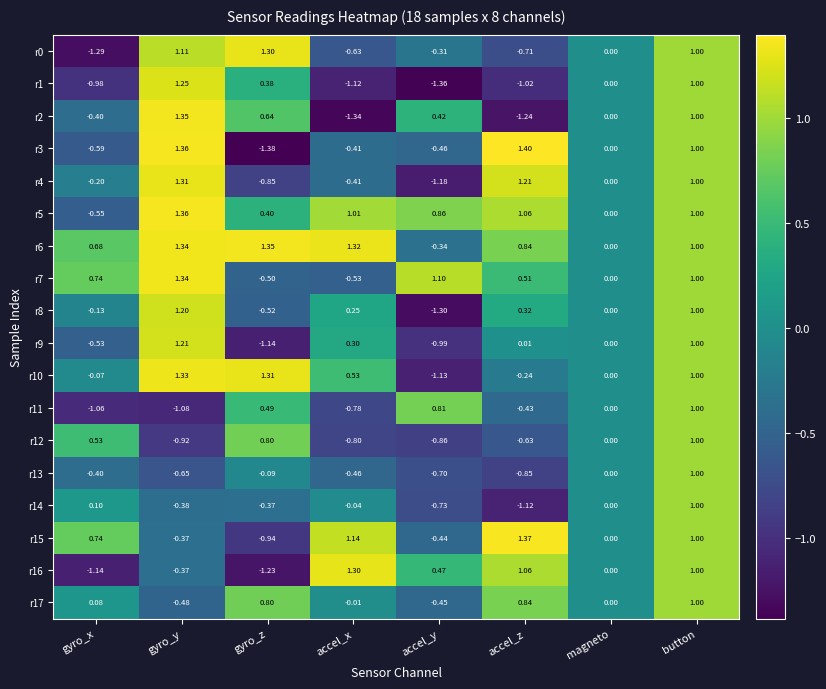

Which label corresponds to the smallest value in the chart?

gyro_z